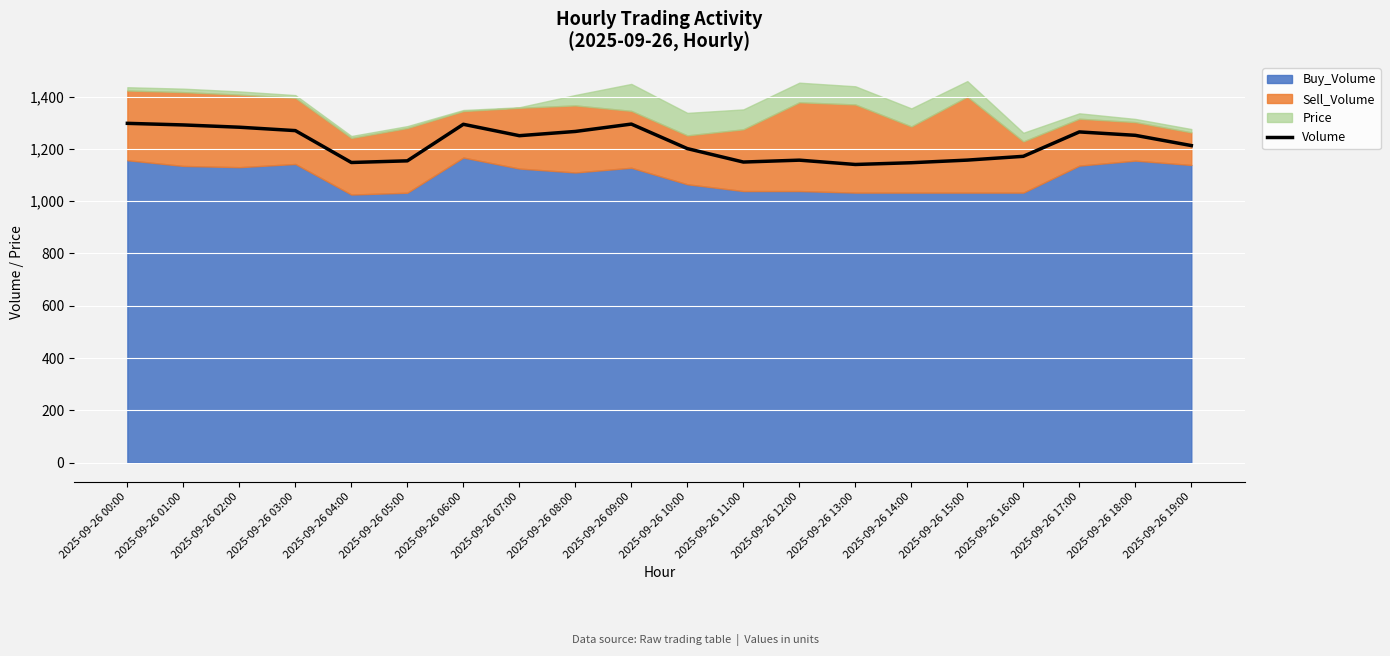

The Volume series shows 1294.7 at 2025-09-26 09:00. True or false?

True